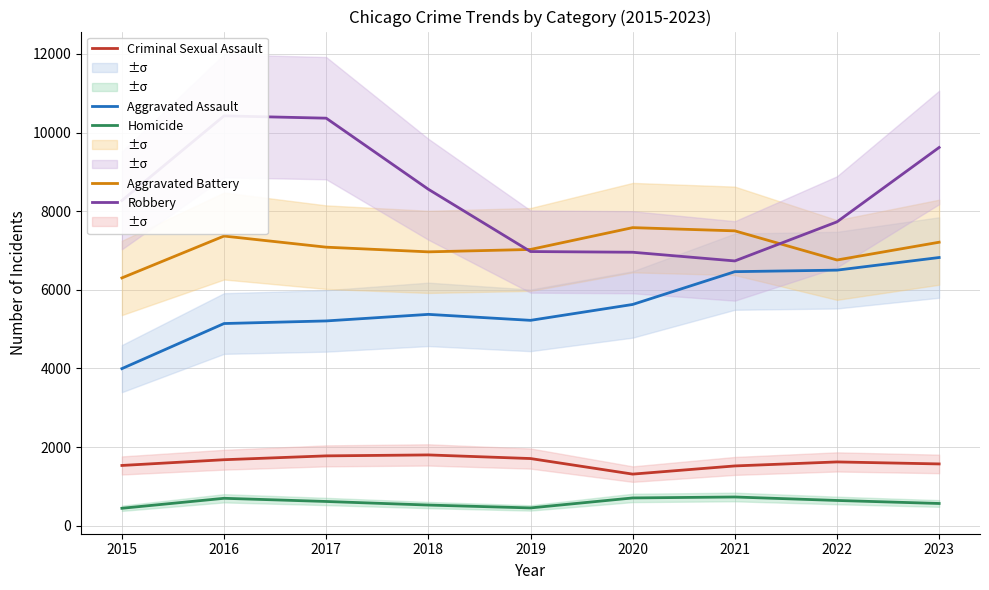

Which series has the widest spread of values?

Robbery